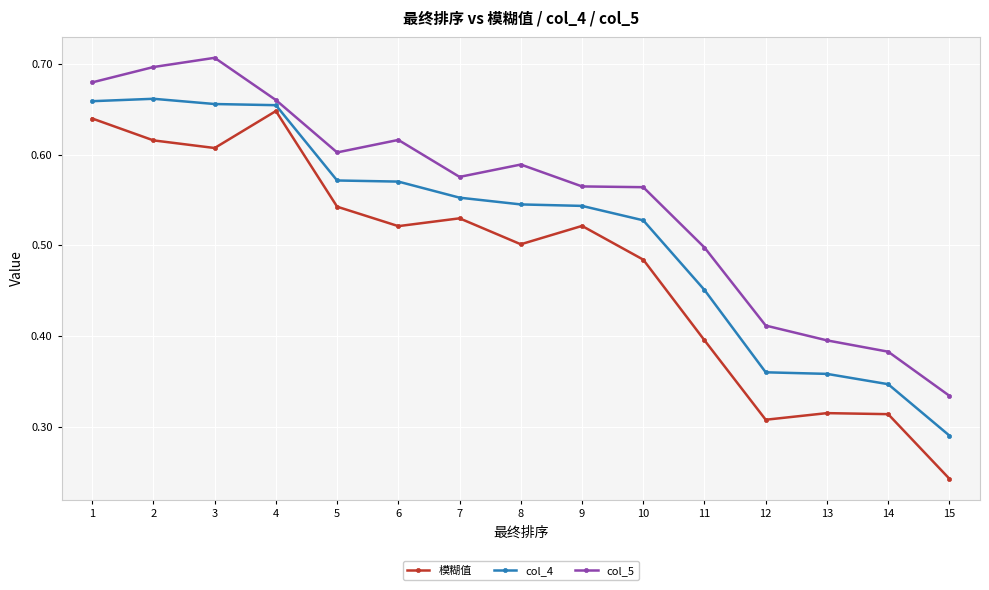

The value of col_5 at 8 is 0.8. True or false?

False